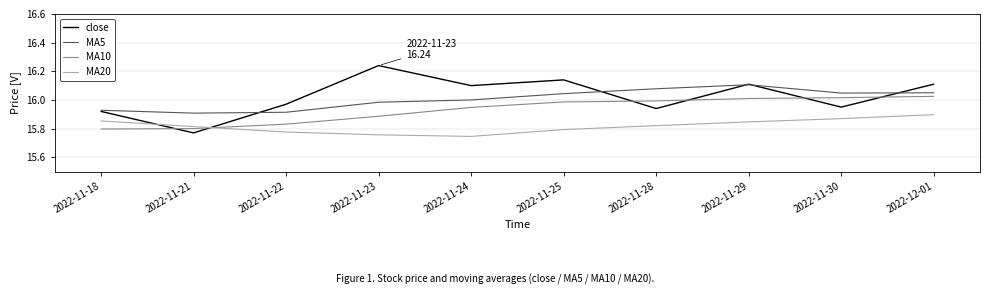

What position from the right is 2022-11-25?

5